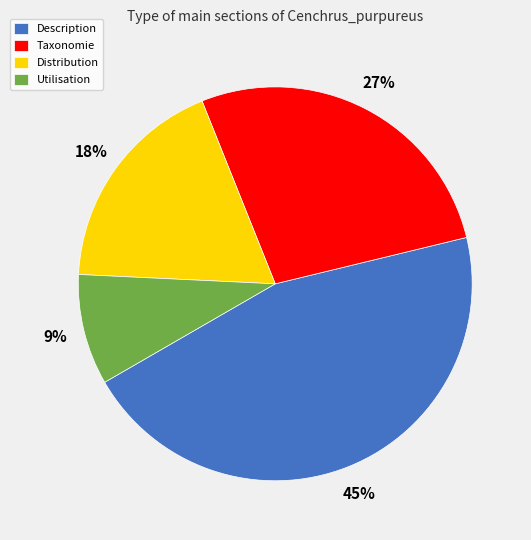

Is Description the majority of the pie?

No